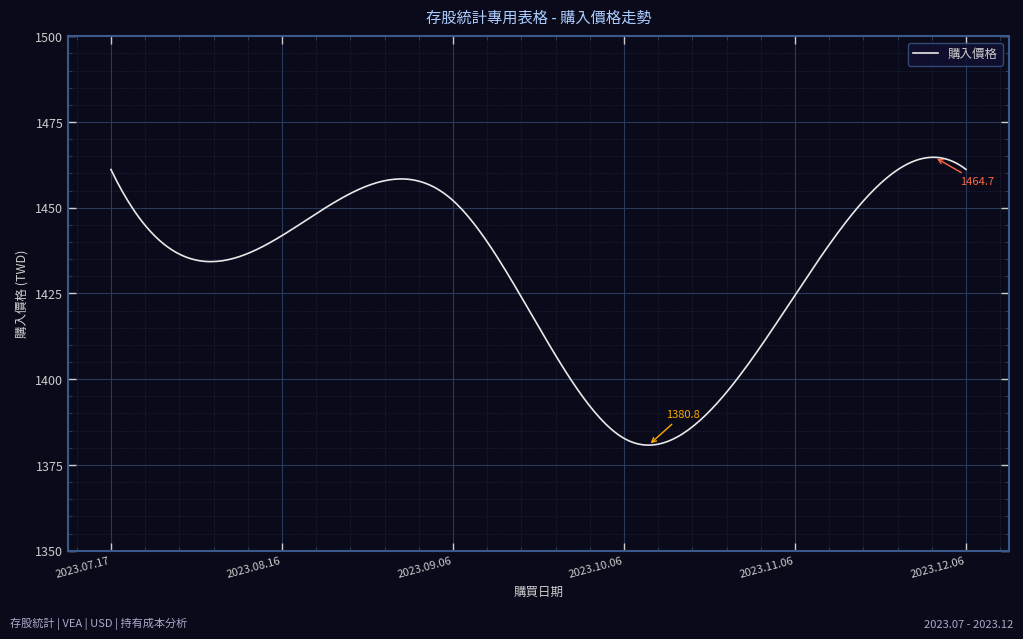

What is the maximum value shown in the chart?

1464.7